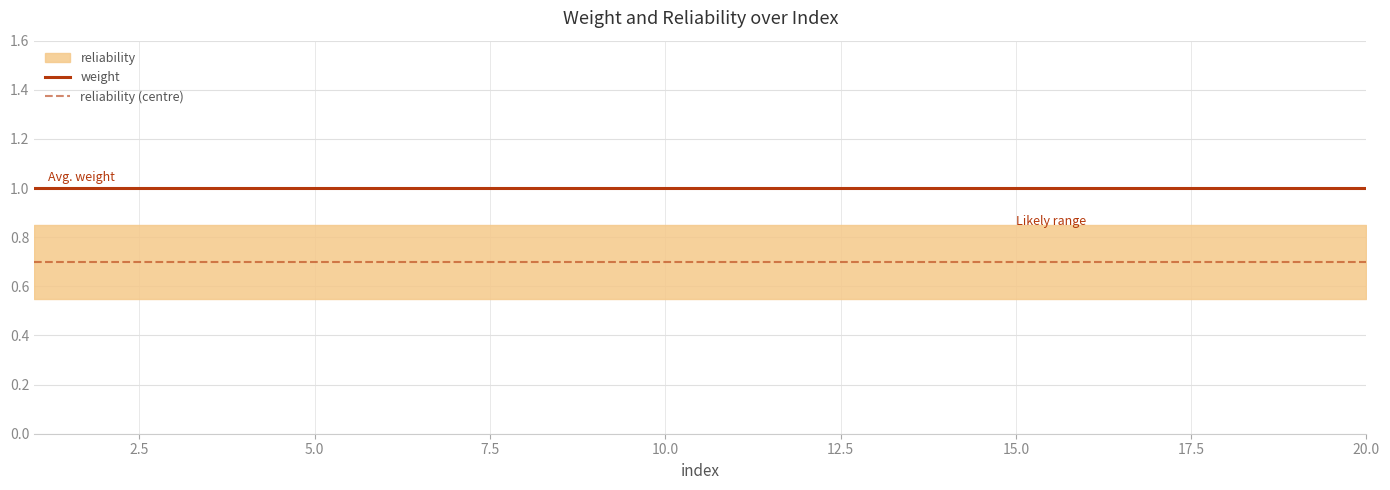

Does the chart display data point markers on the line(s)?

No